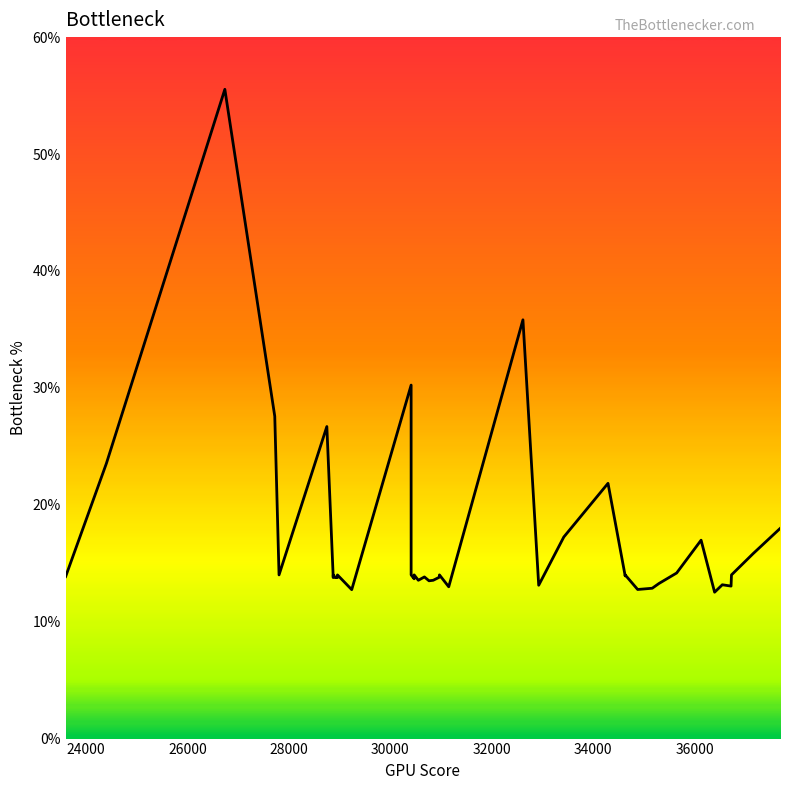

What is the greatest value displayed?

55.5